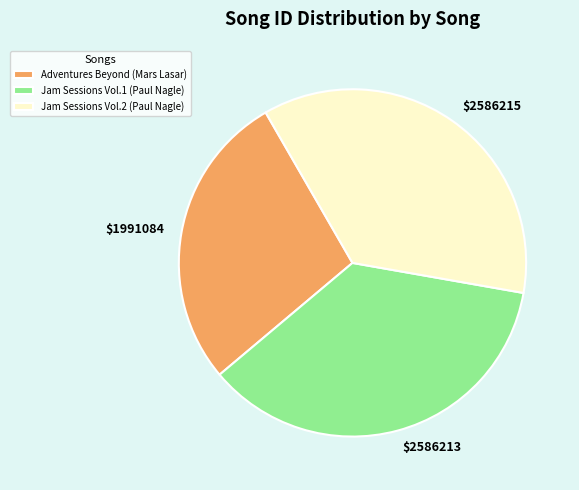

Which slice is the smallest?

Adventures Beyond (Mars Lasar)